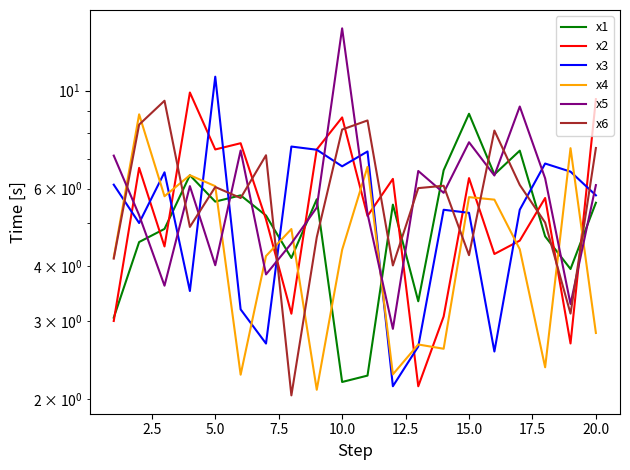

How many lines are shown in the chart?

6